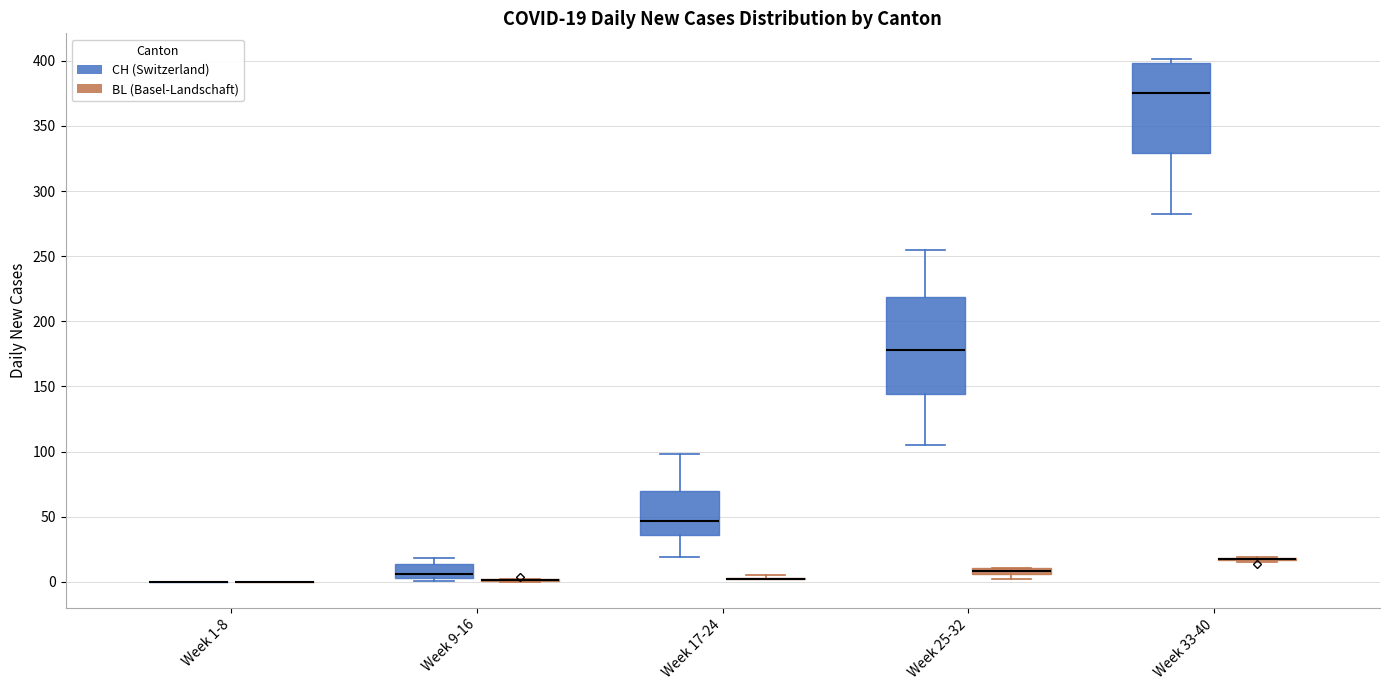

Comparing the boxes themselves (not the whiskers), which one is the tallest?

Week 25-32 (CH (Switzerland))